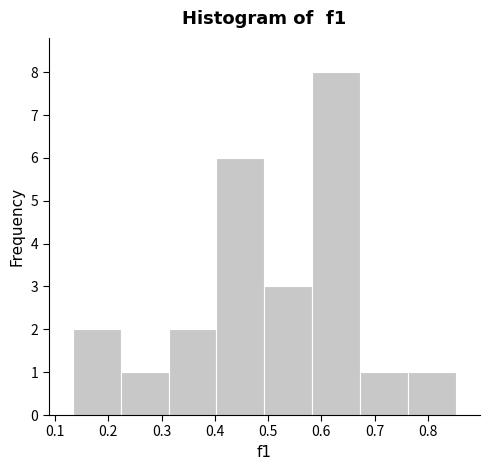

Reading left to right, transcribe this chart: for each bar, give the range it covers on the x-axis and its height. Neither the bar edges nor the heights are printed on the chart, so give them approximately, as read against the axes.

0.13 to 0.22: 2
0.22 to 0.31: 1
0.31 to 0.40: 2
0.40 to 0.49: 6
0.49 to 0.58: 3
0.58 to 0.67: 8
0.67 to 0.76: 1
0.76 to 0.85: 1